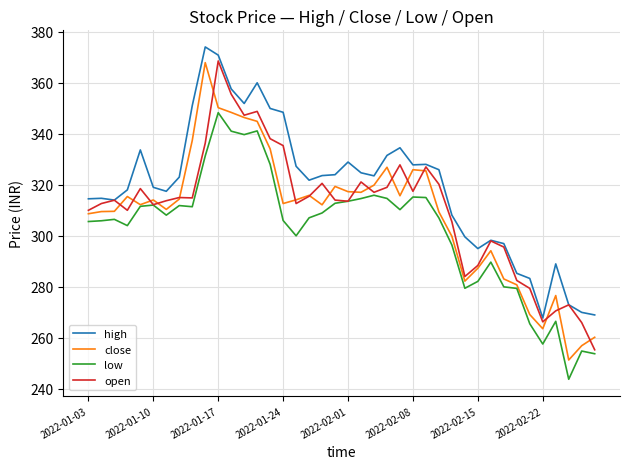

Which series has the largest total across all categories?

high